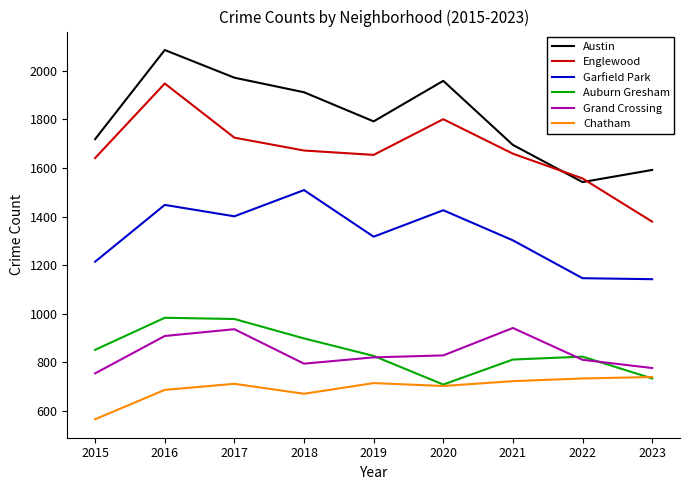

Which series ends up on top after the final intersection of Grand Crossing and Auburn Gresham?

Grand Crossing